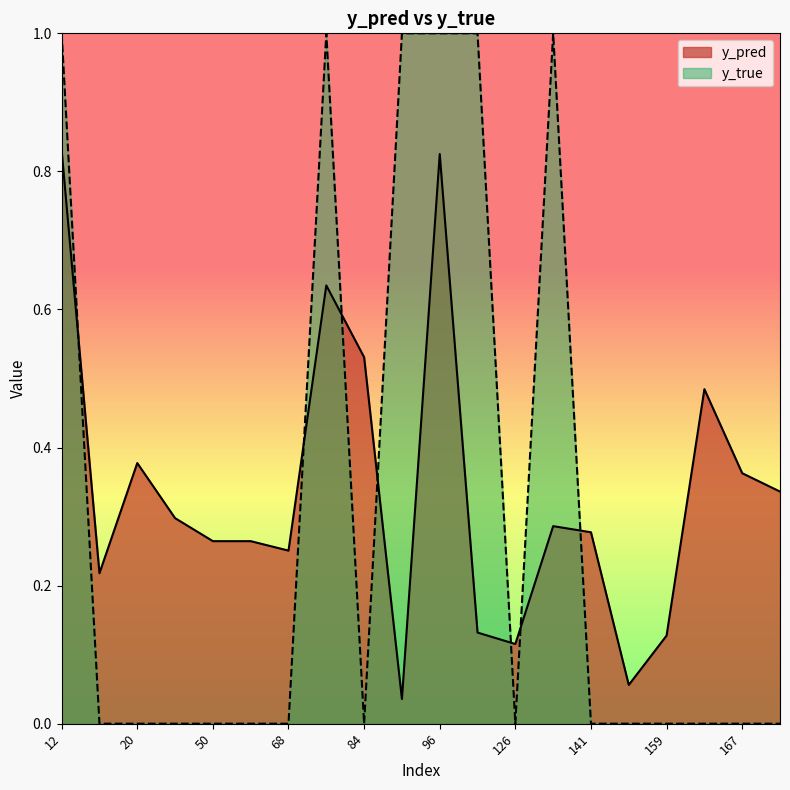

How many distinct data groups are displayed?

2